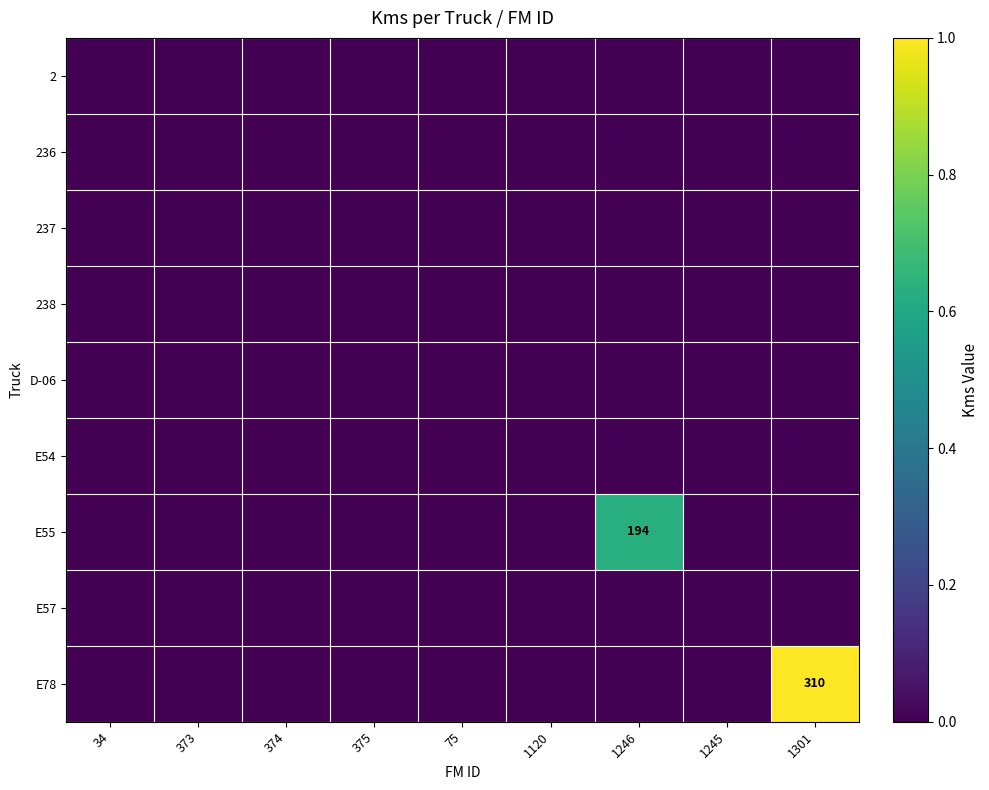

True or false: E78 has a value of 310 at 1301.

True